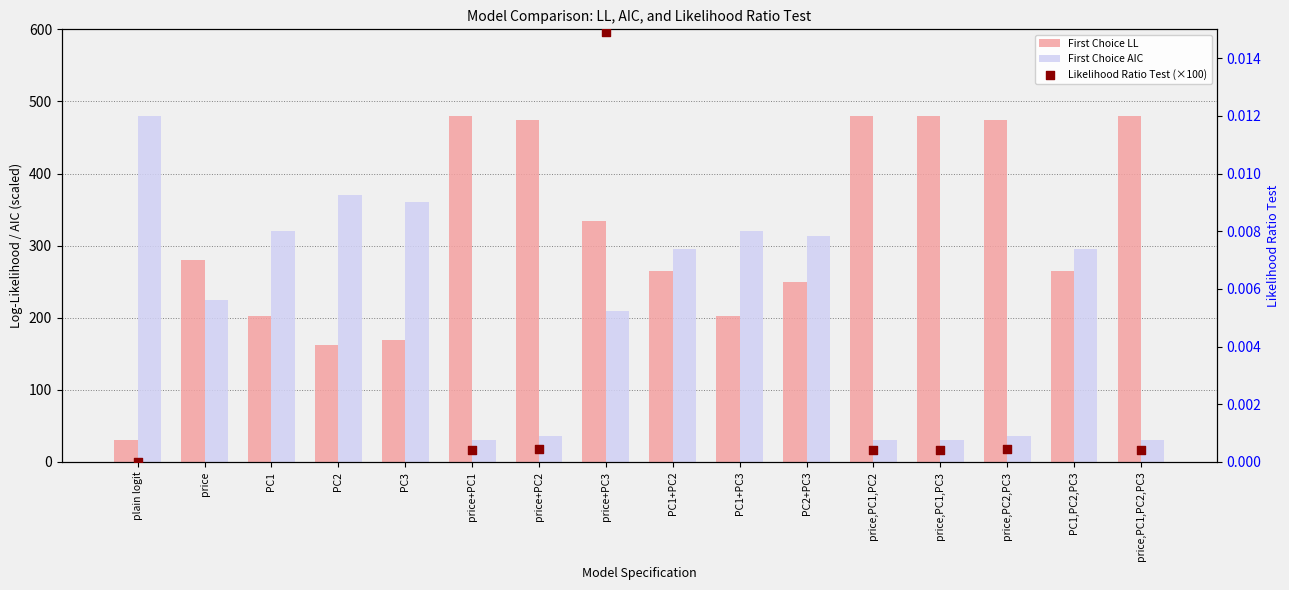

Which series has the largest total across all categories?

First Choice LL